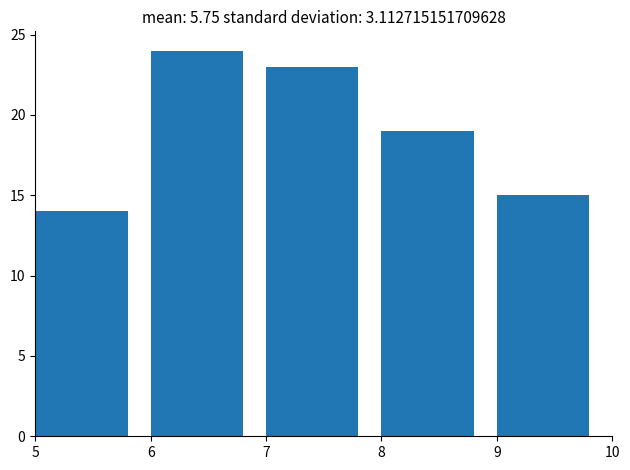

Reading left to right, transcribe this chart: for each bar, give the range it covers on the x-axis and its height. The values are not printed on the chart, so give them approximately, as read against the axis.

5 to 6: 14
6 to 7: 24
7 to 8: 23
8 to 9: 19
9 to 10: 15